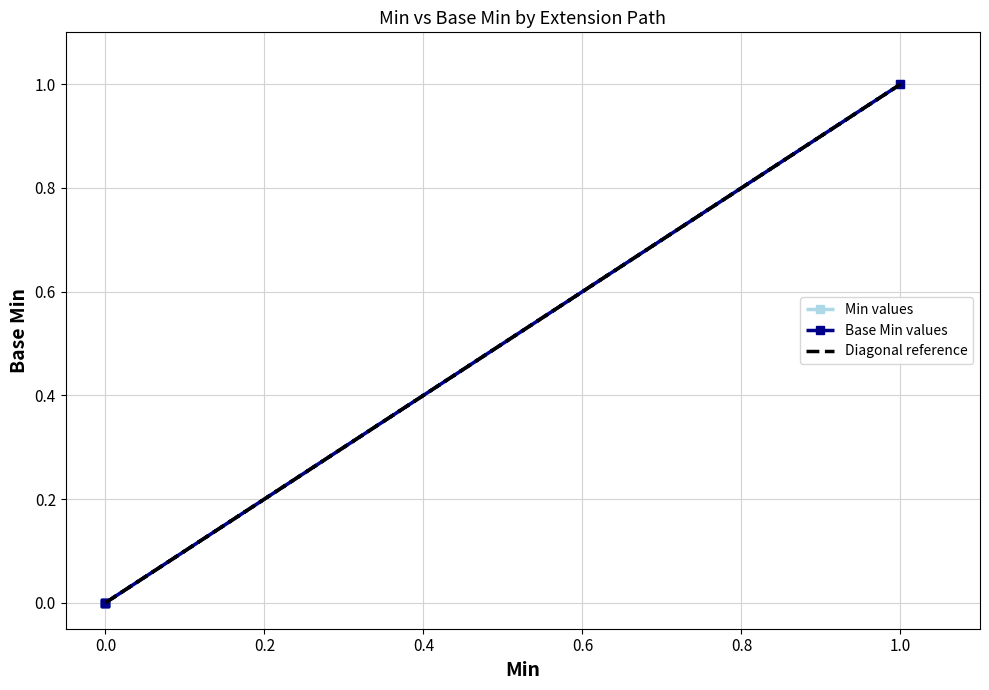

True or false: Base Min and Min intersect in this chart.

False